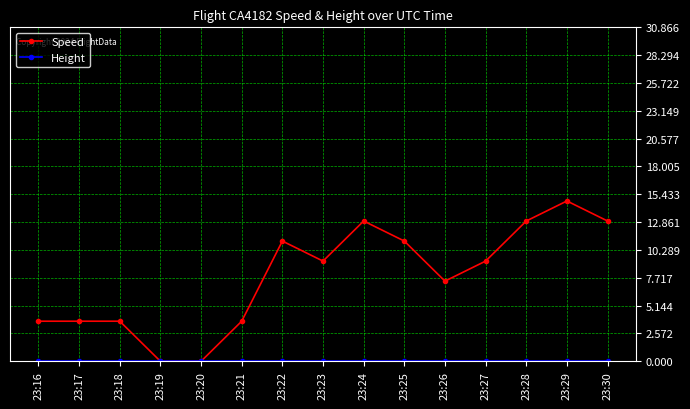

What is the spread (max minus min) of values at 23:24?

13.0